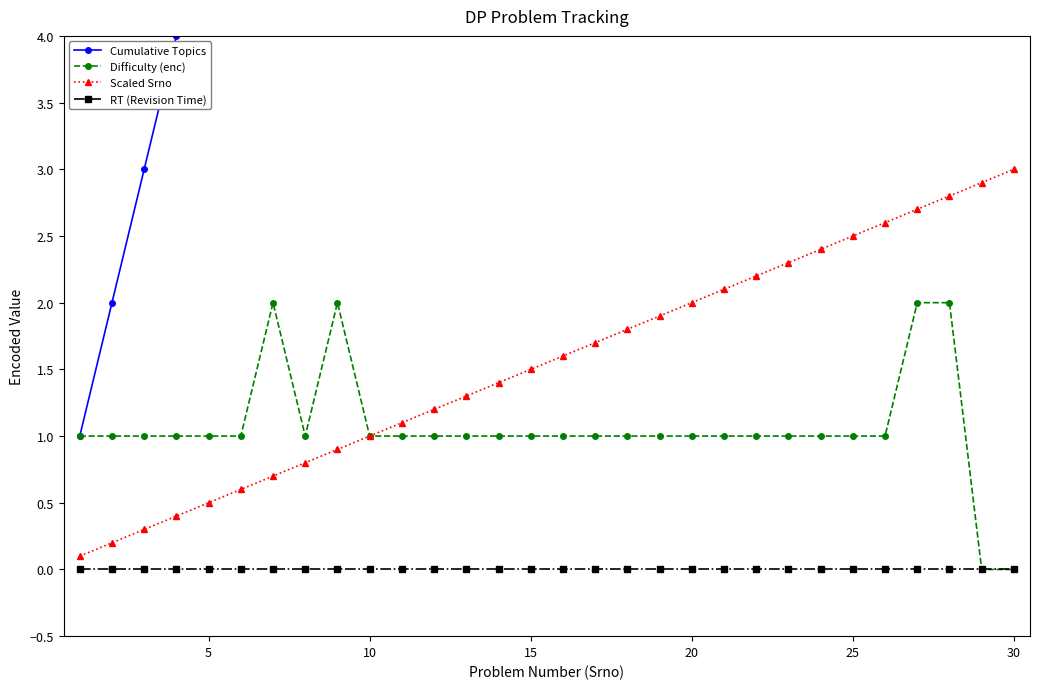

How many interior local valleys does the Difficulty (enc) series have?

1